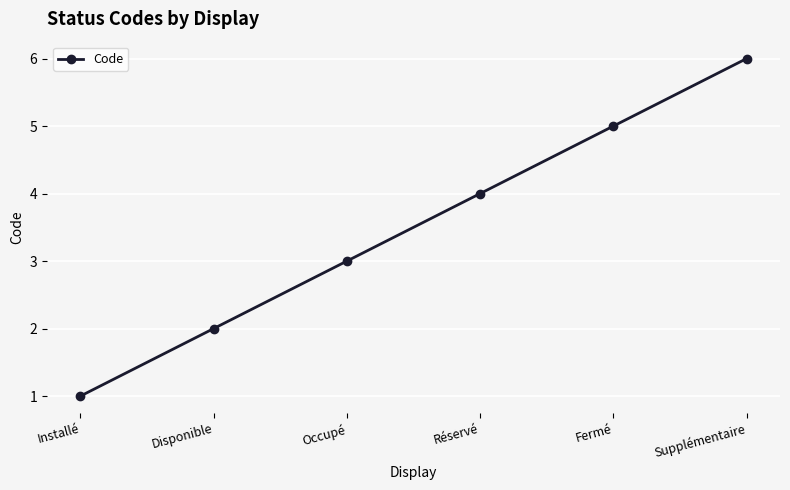

How many values are between 2 and 5?

4